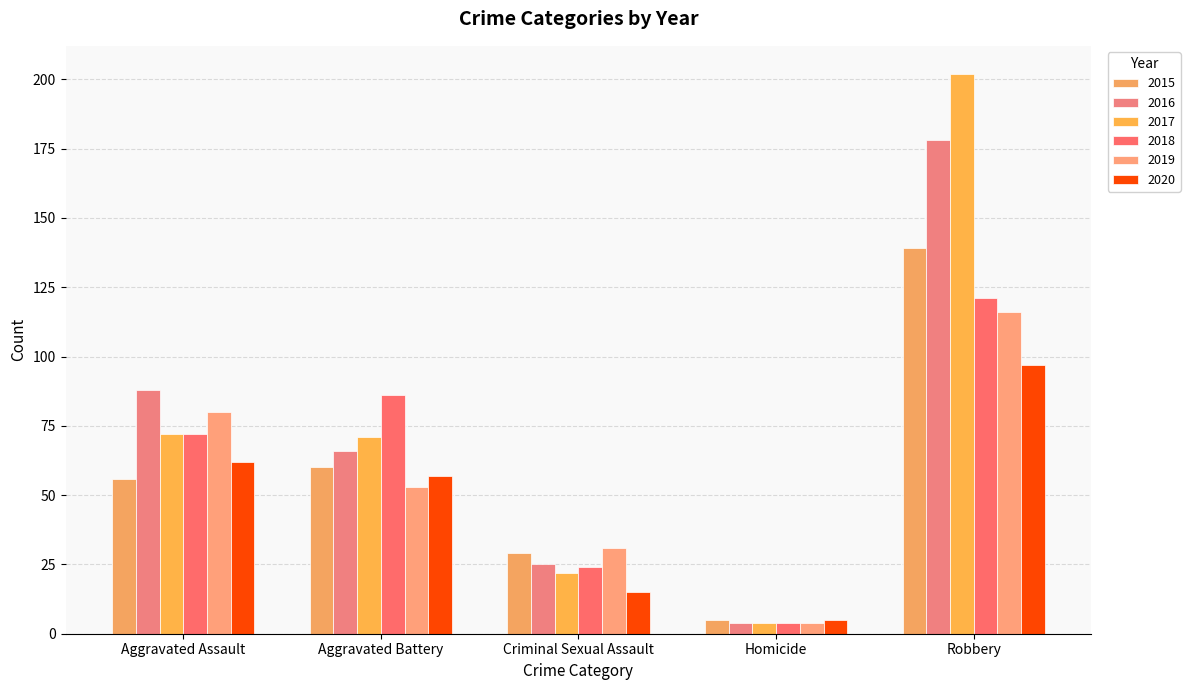

Which has a higher value, Criminal Sexual Assault or Aggravated Assault?

Aggravated Assault